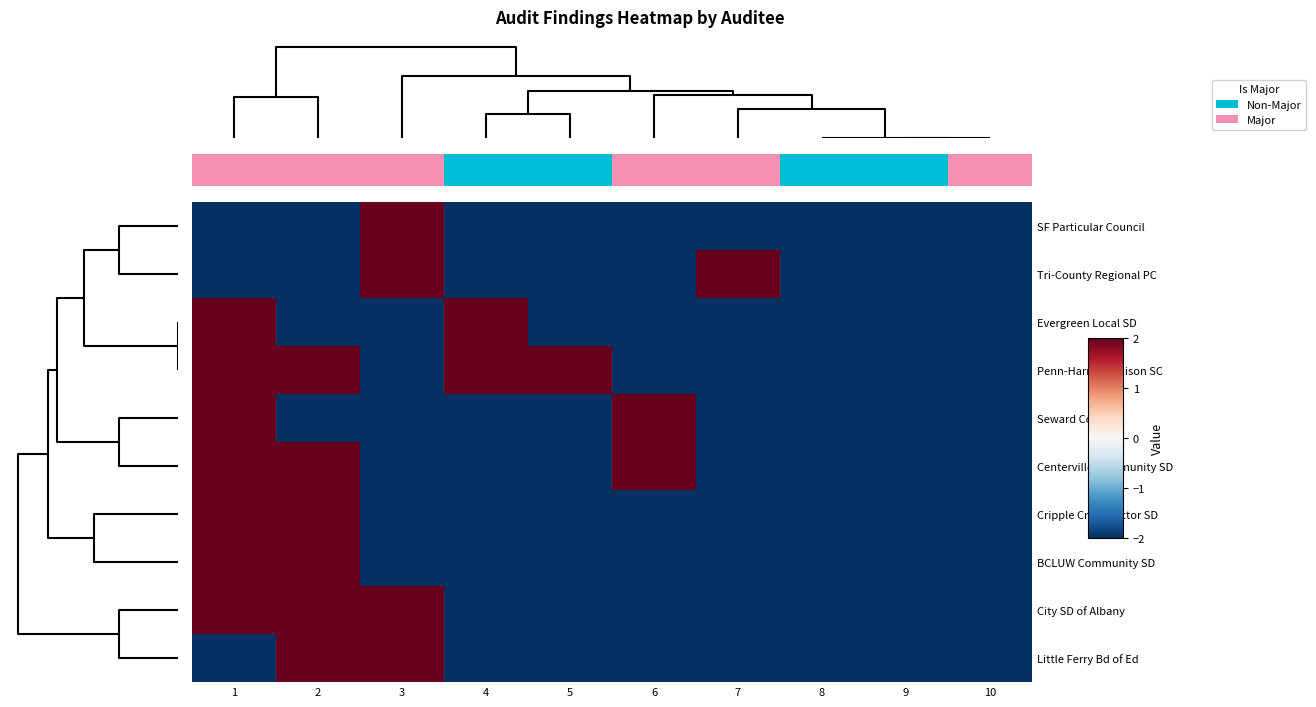

What is the sum of all BCLUW Community SD values?

-12